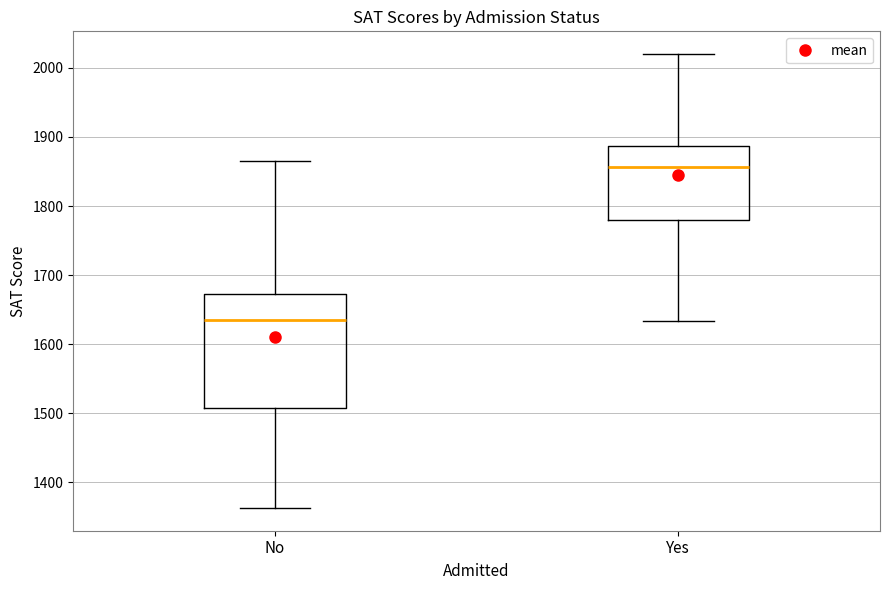

Where does the lower whisker of the box for No end on the y-axis? The values are not printed on the chart, so give them approximately, as read against the axis.

1360